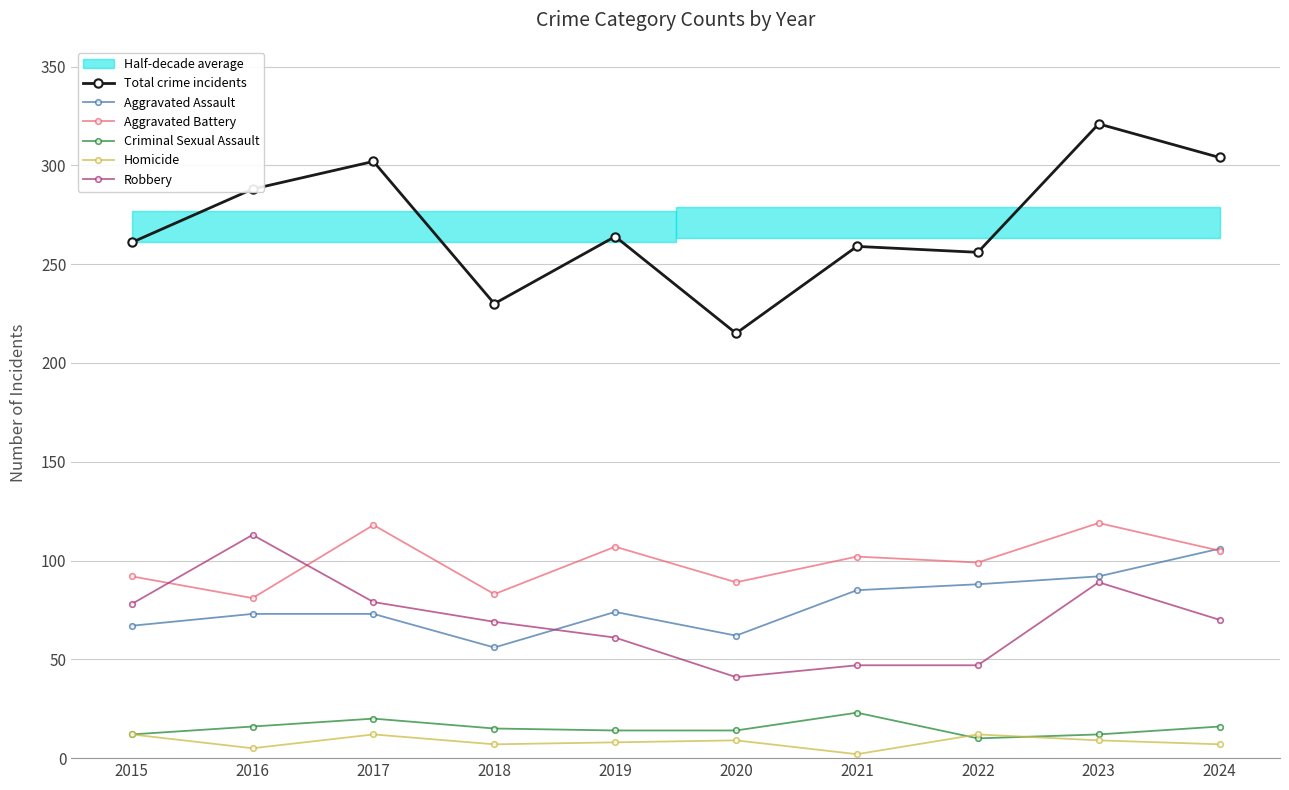

What is the smallest value displayed?

2